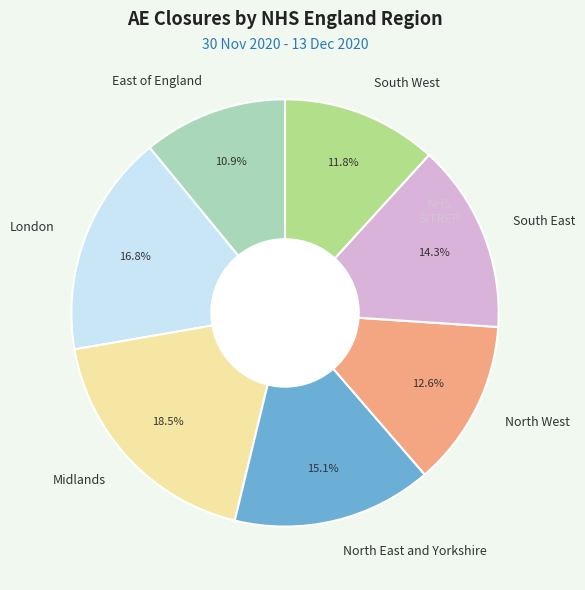

Rank the categories by value from highest to lowest.

Midlands, London, North East and Yorkshire, South East, North West, South West, East of England